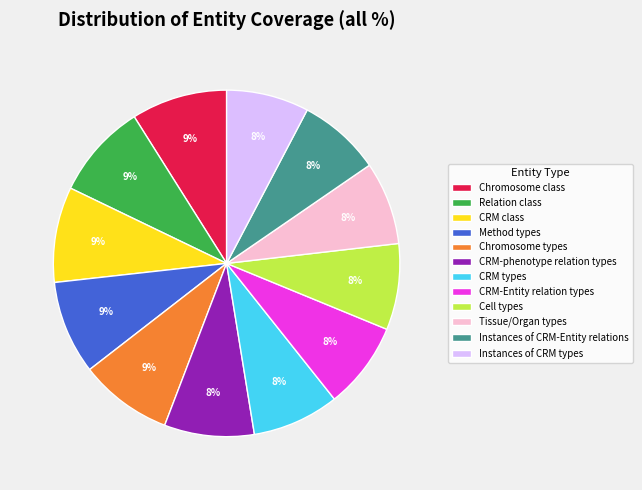

To the nearest percent, what is the difference between the largest and smallest slice percentages?

1%